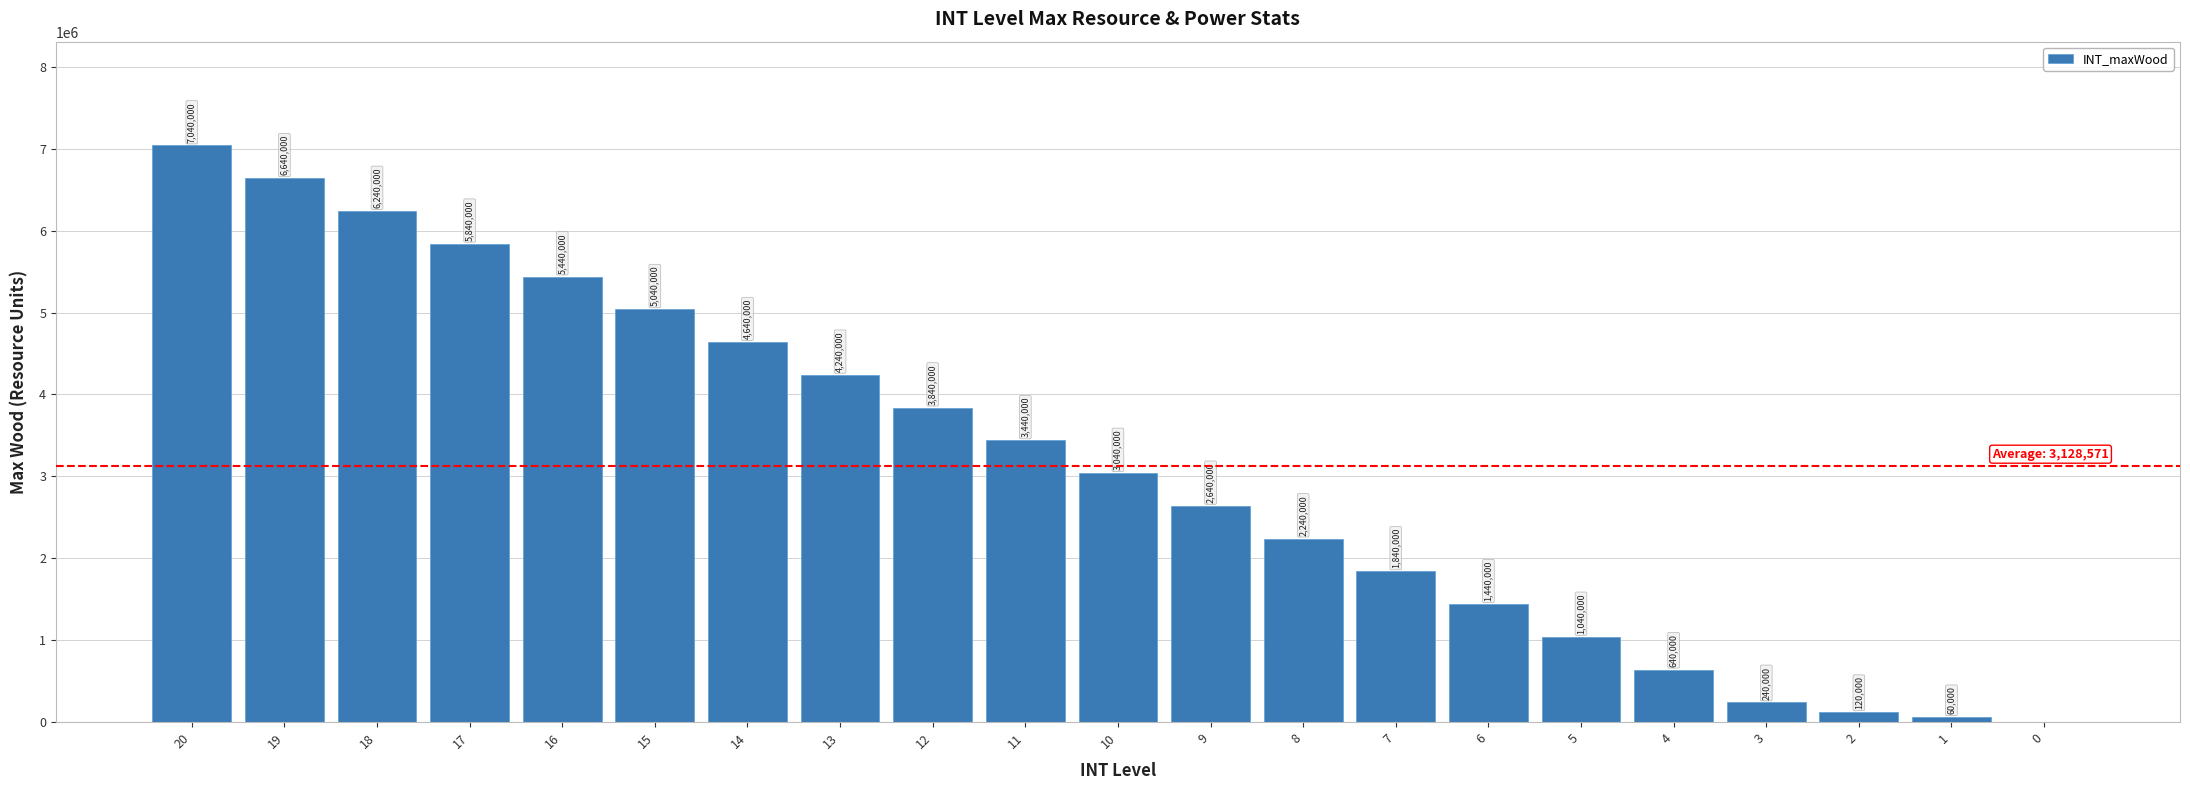

The value at 4 is 640000. True or false?

True